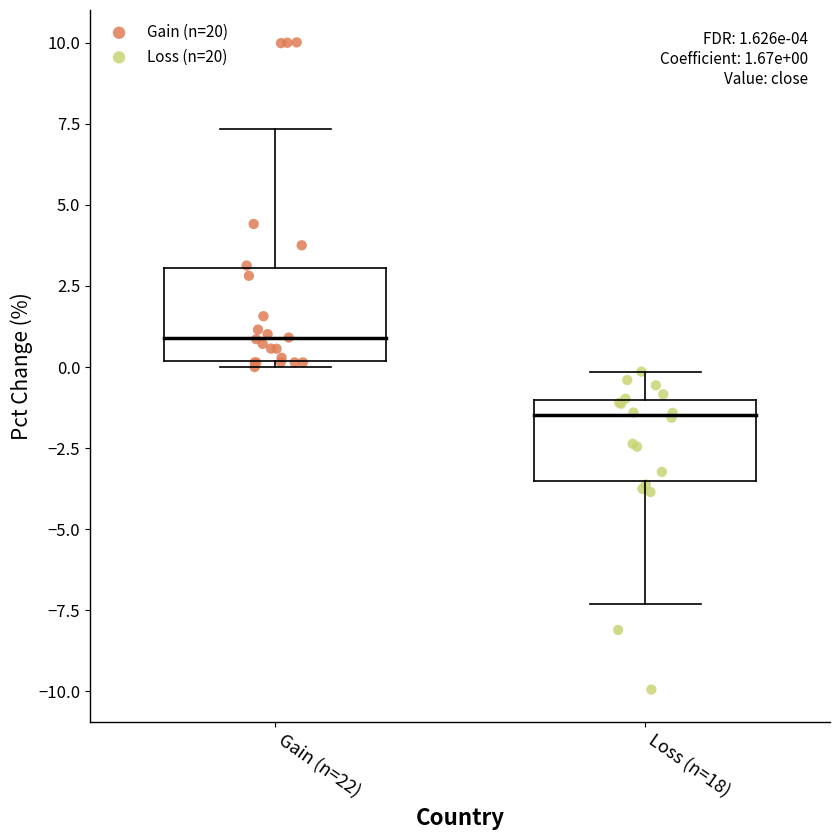

Which series has the largest Y range (max minus min)?

Gain (n=20)